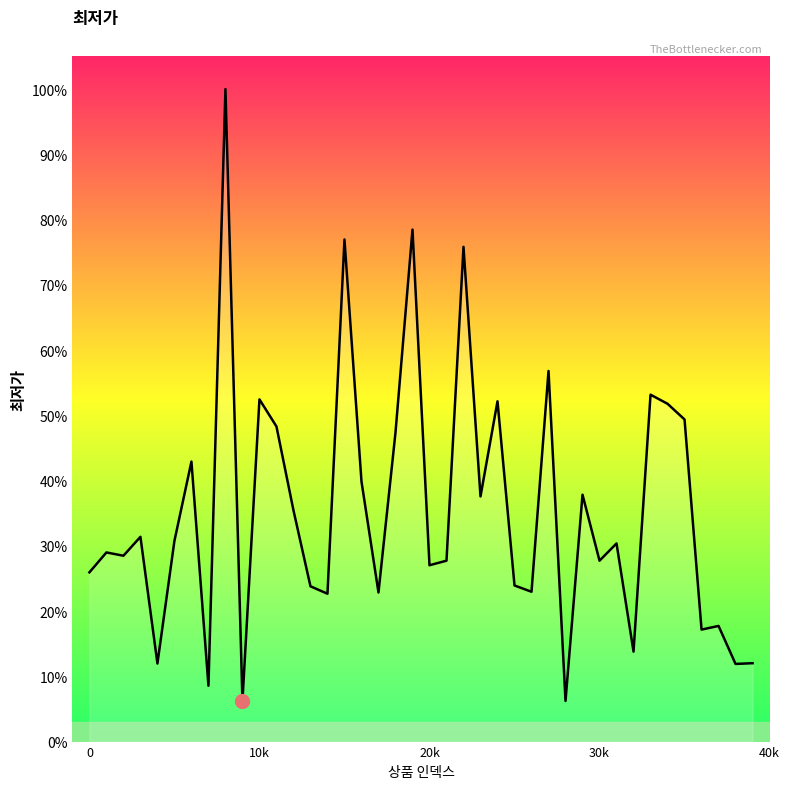

Does the chart have visible grid lines?

No